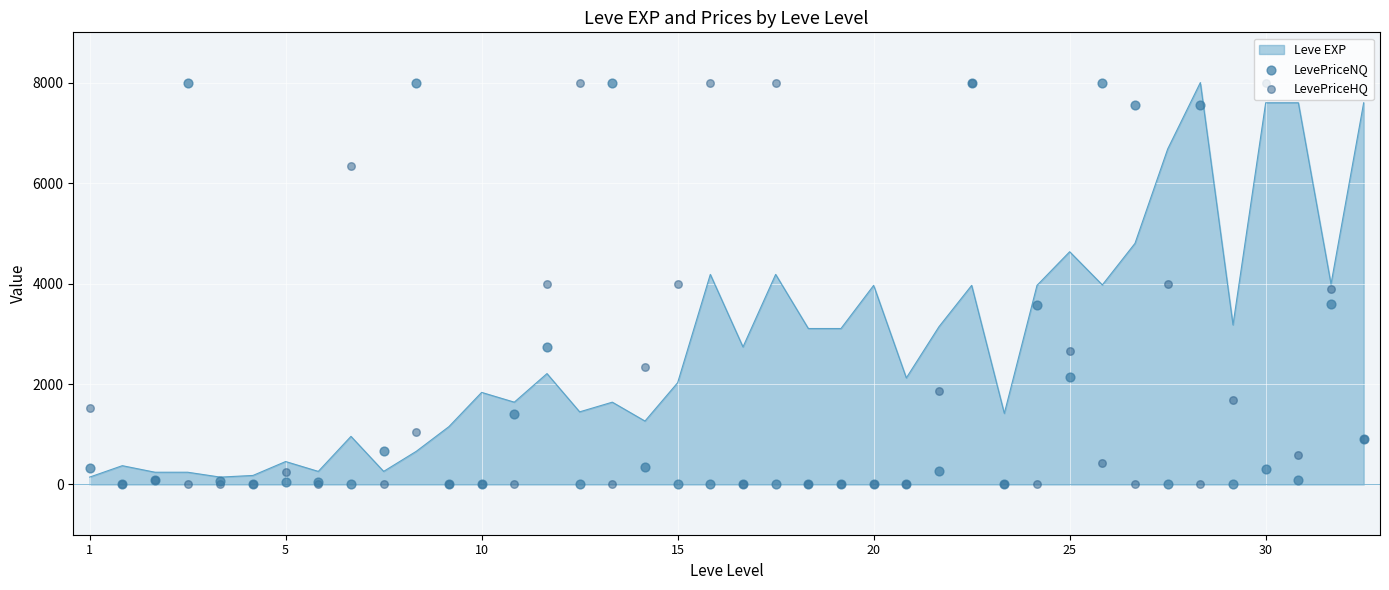

At which category is the sum across all series the highest?

27